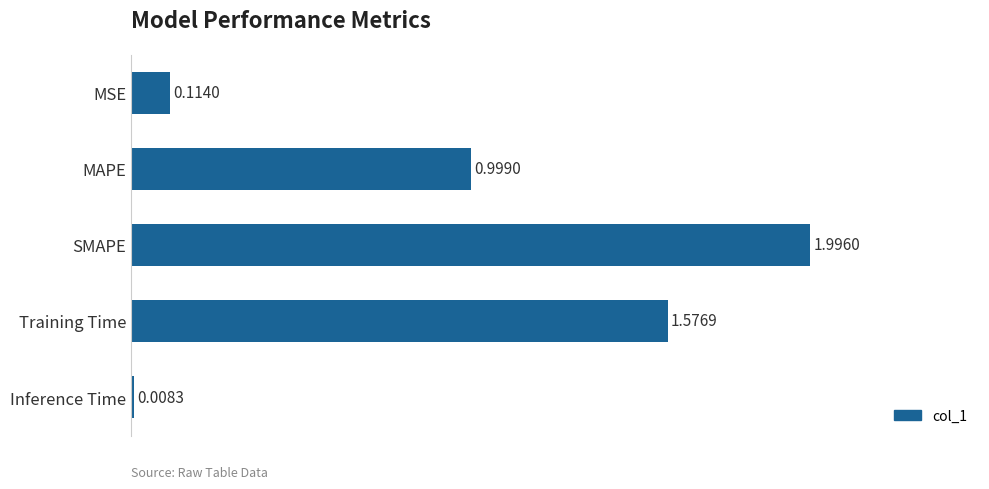

What is the label of the 1st bar from the top?

MSE